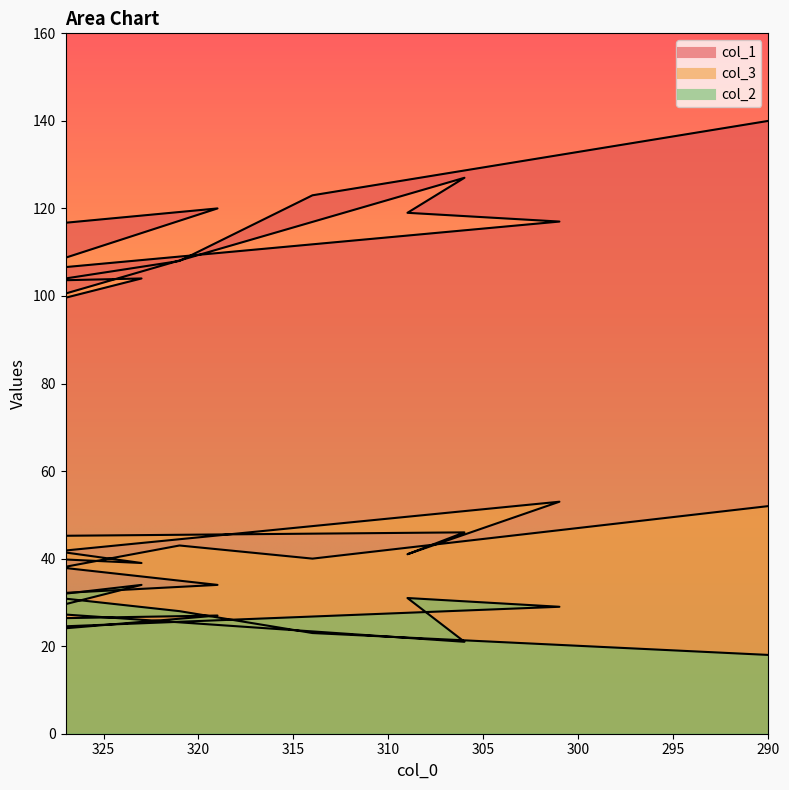

At which category is the sum across all series the highest?

290